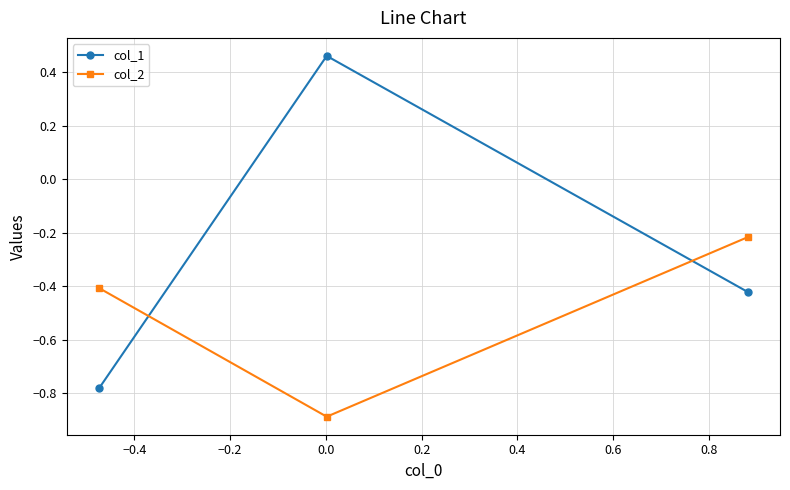

Which series has the largest total across all categories?

col_1